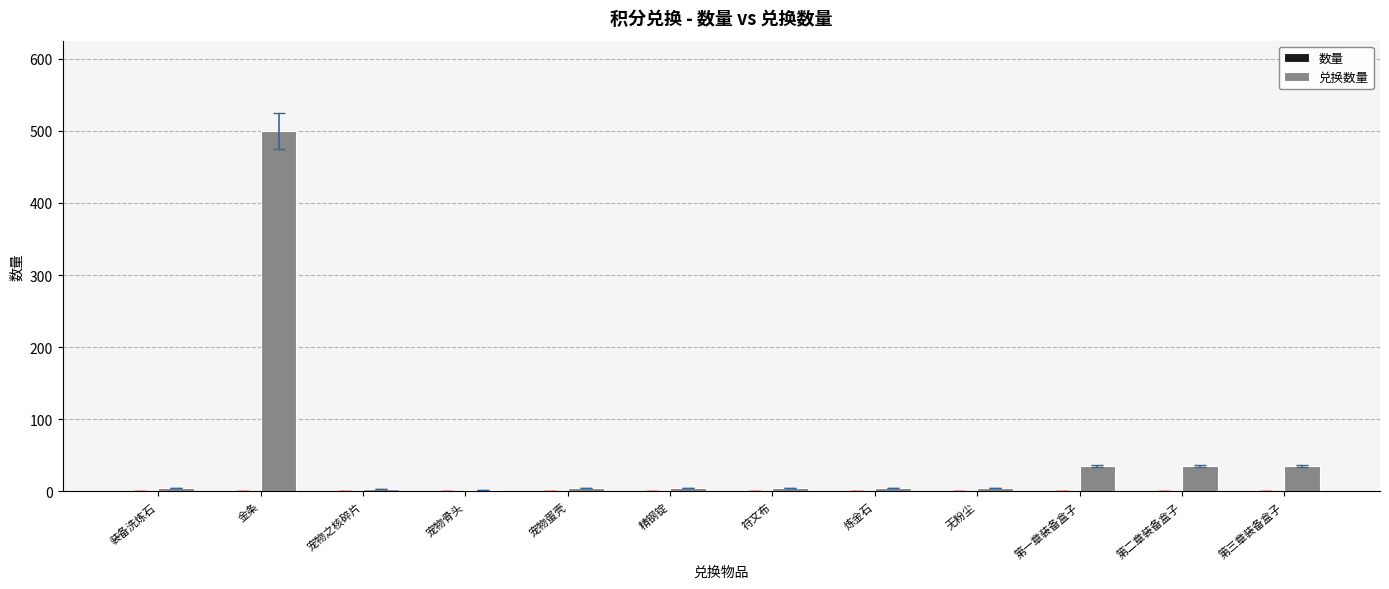

At which category does the chart reach its peak across all series?

金条